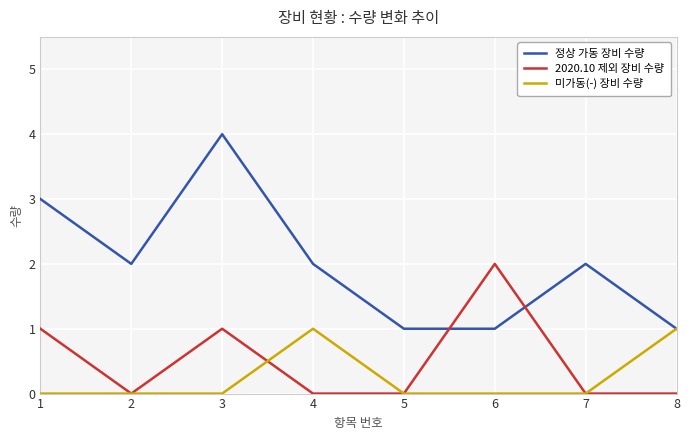

Between 1 and 5, which series saw the biggest shift?

정상 가동 장비 수량